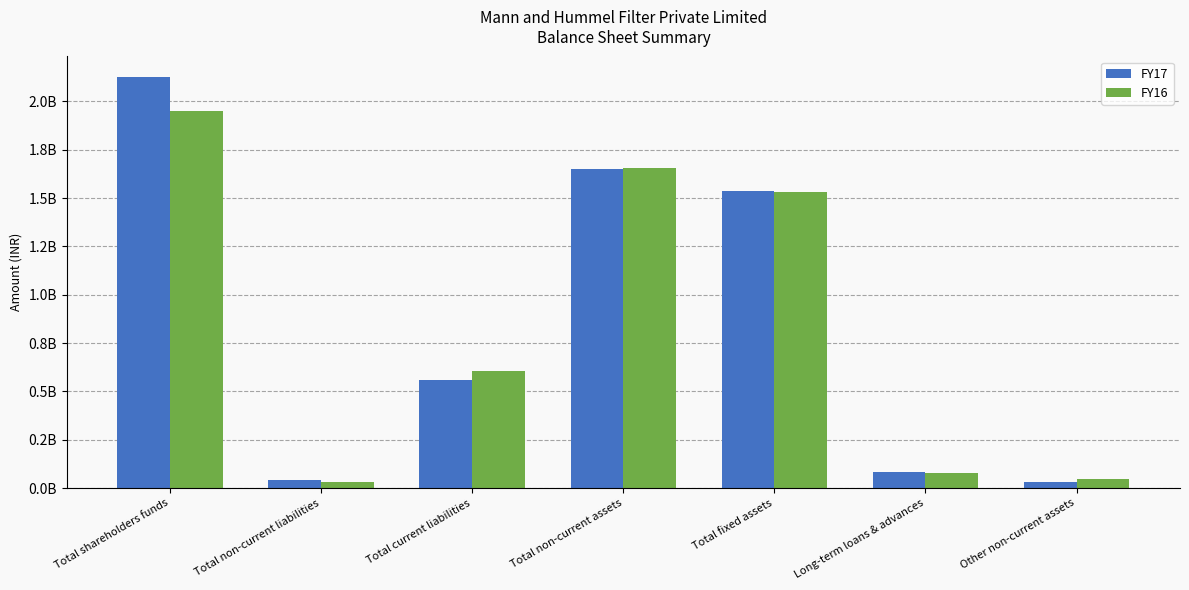

What is the difference between the maximum and minimum values in the FY17 series?

2093083968